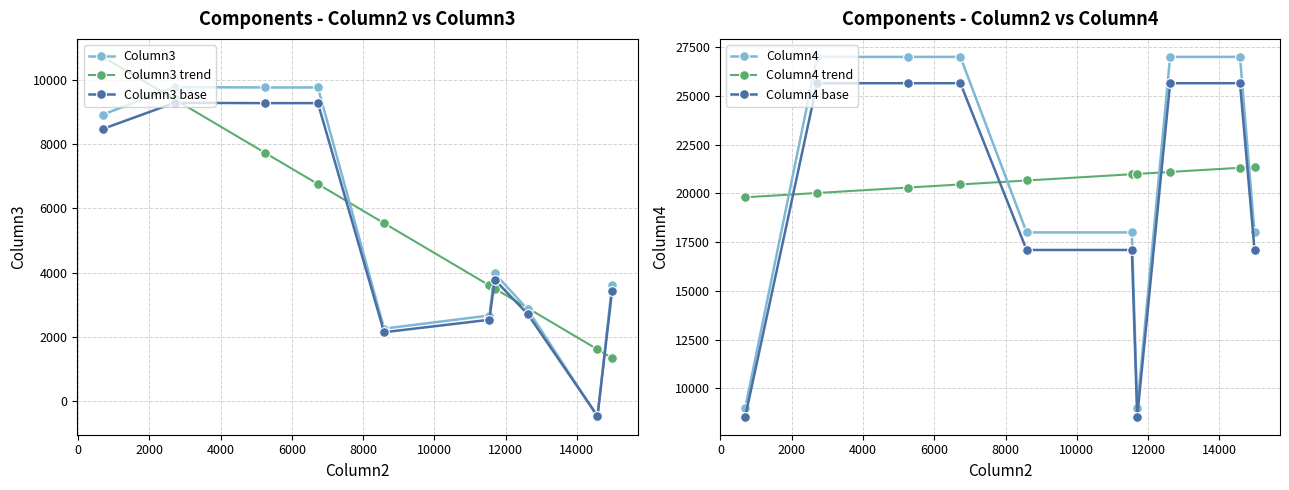

How many series are shown in this chart?

6